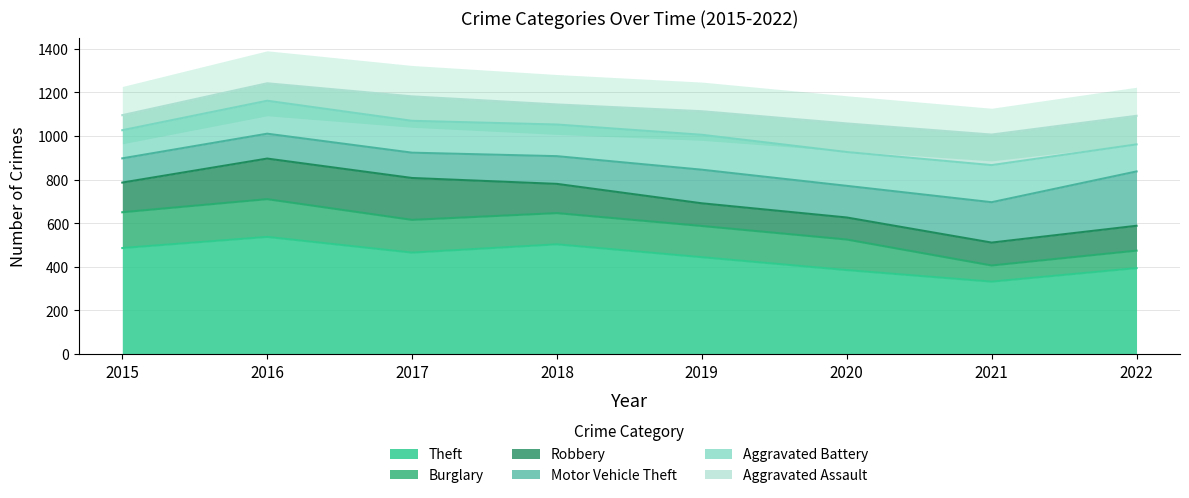

How many data points in Aggravated Assault are less than 112?

4